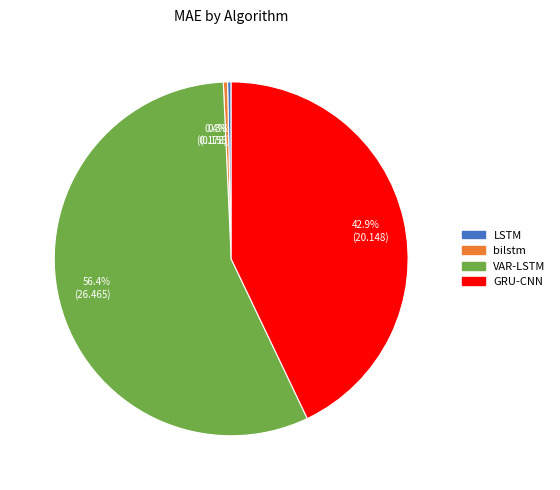

Is there a majority slice in this chart?

Yes